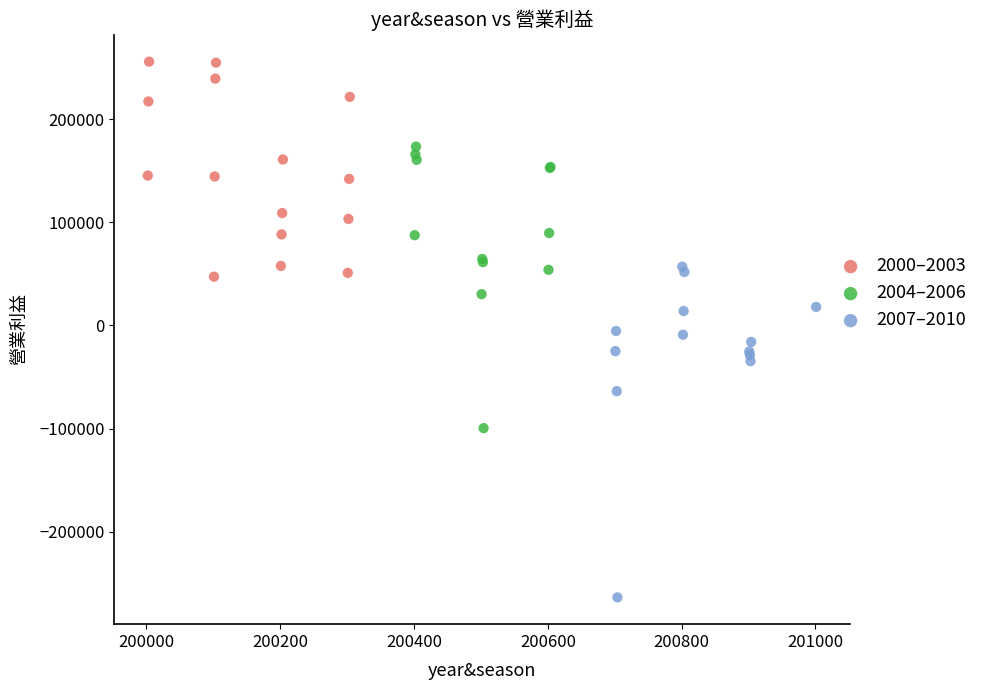

Which series contains the highest Y value?

2000–2003